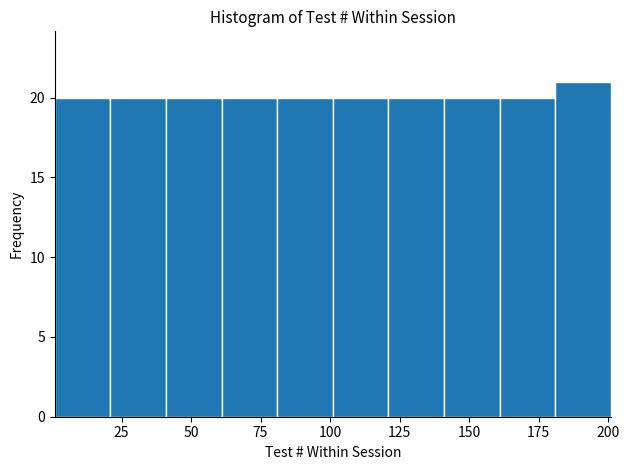

Reading left to right, transcribe this chart: for each bar, give the range it covers on the x-axis and its height. Neither the bar edges nor the heights are printed on the chart, so give them approximately, as read against the axes.

1 to 21: 20
21 to 41: 20
41 to 61: 20
61 to 81: 20
81 to 101: 20
101 to 121: 20
121 to 141: 20
141 to 161: 20
161 to 181: 20
181 to 201: 21